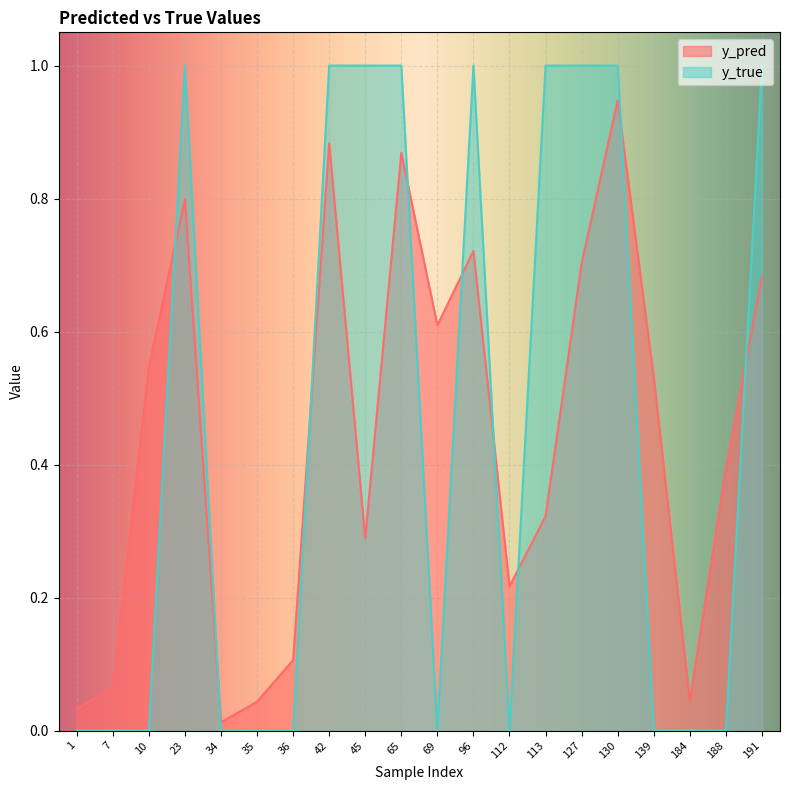

The y_pred series shows 1.0 at 10. True or false?

False